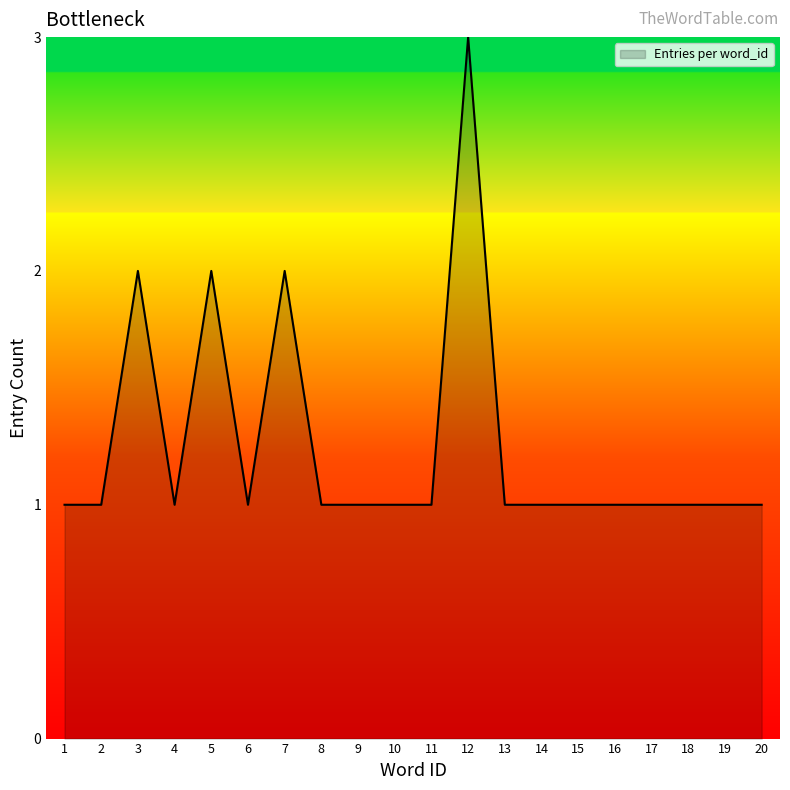

What is the greatest value displayed?

3